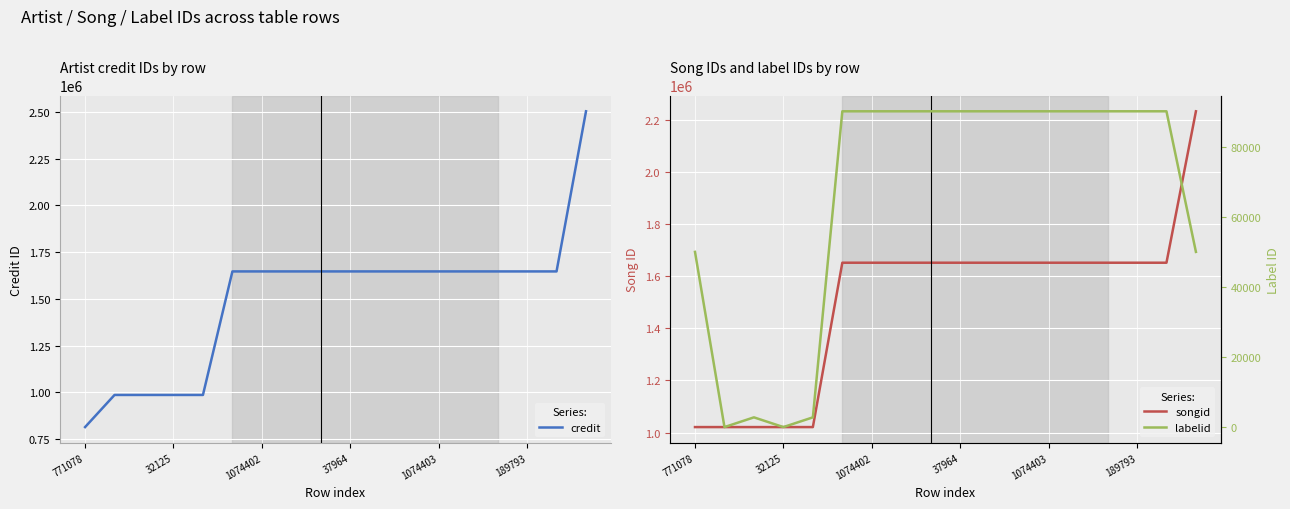

Which category has the lowest value in the credit series?

771078